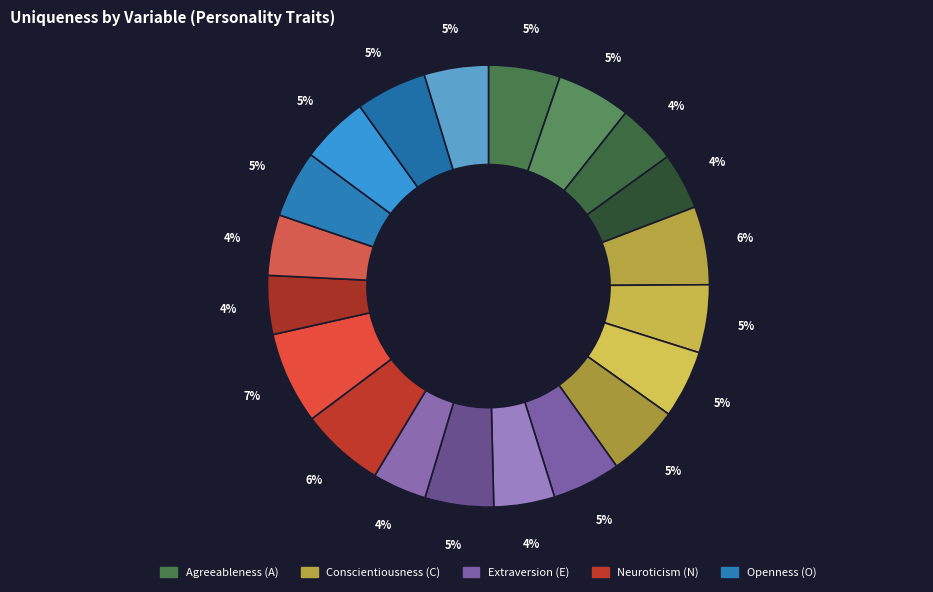

How many slices are in this pie chart?

20